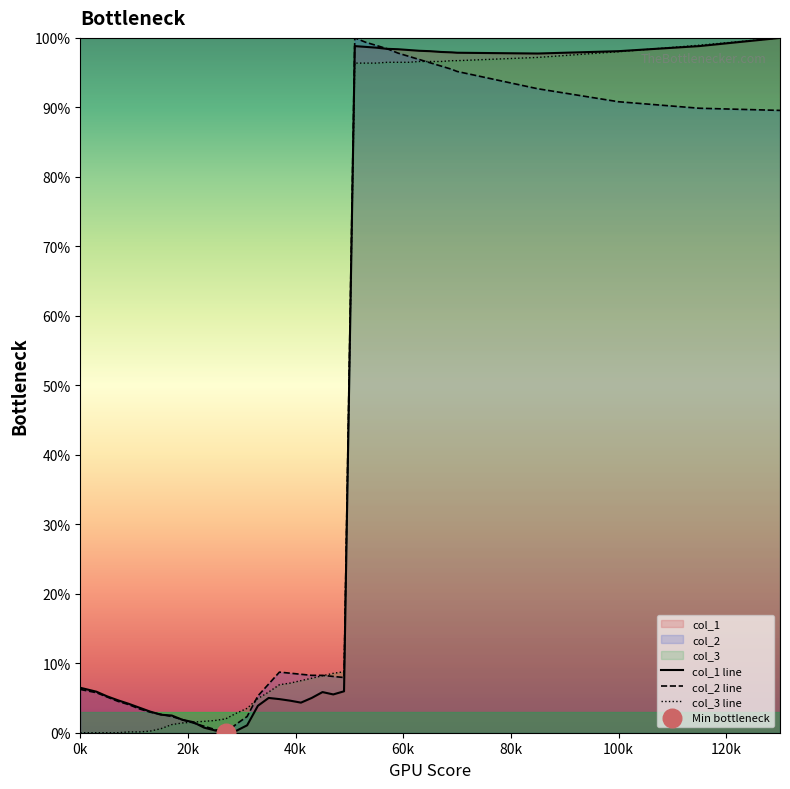

Is it true that col_3 line equals 0.0 at 0k?

True